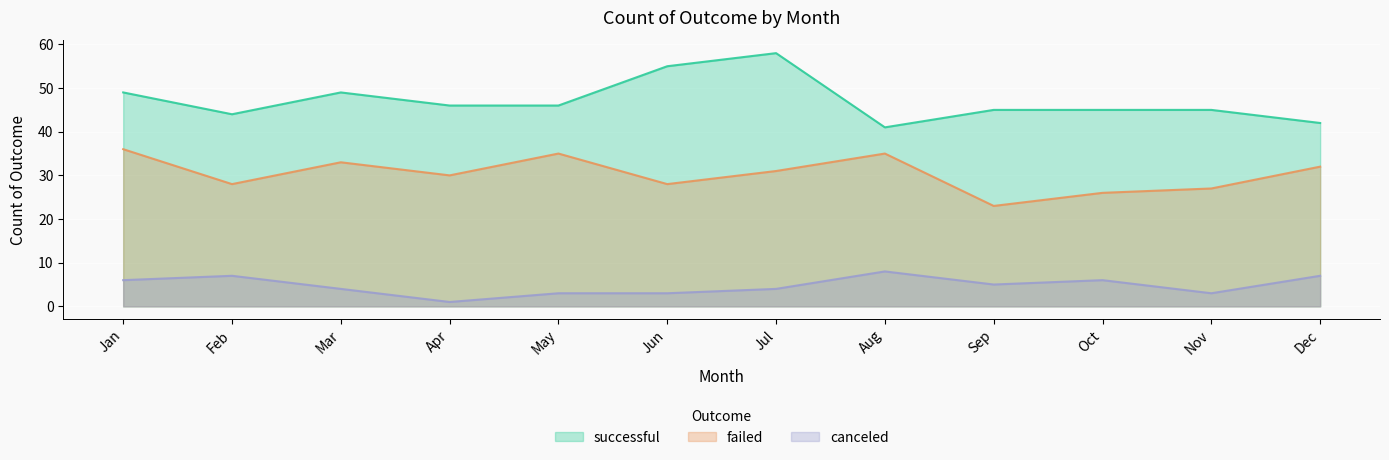

What is the total value across all series at Mar?

86